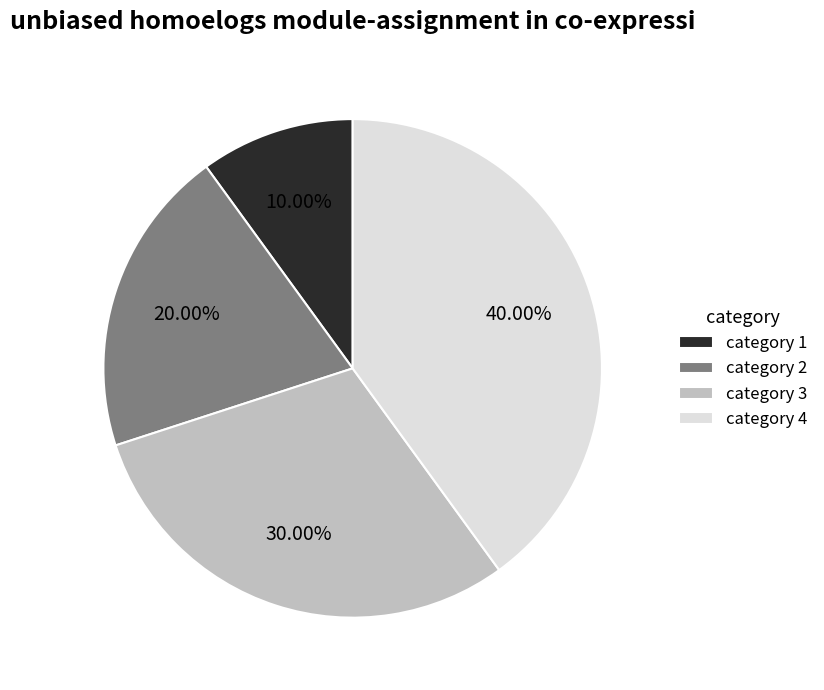

Rank the categories by value from highest to lowest.

category 4, category 3, category 2, category 1